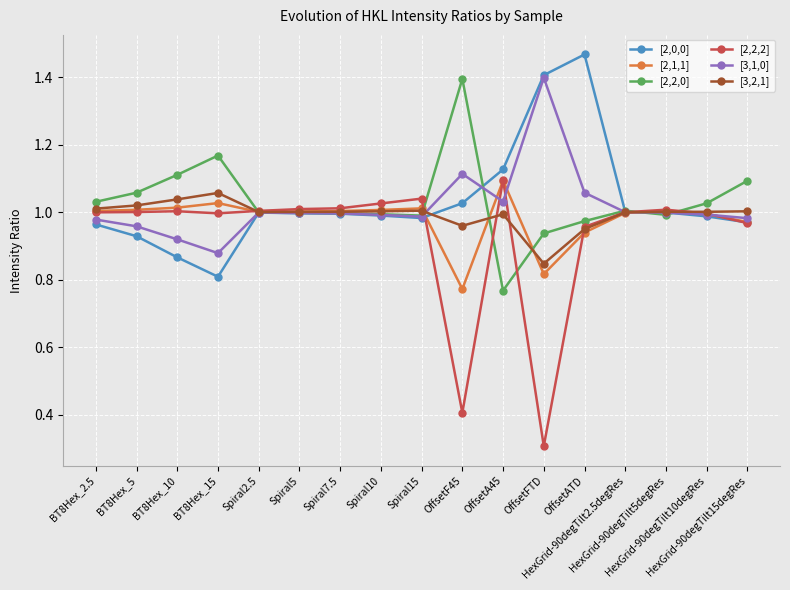

Count the number of categories in the chart.

17